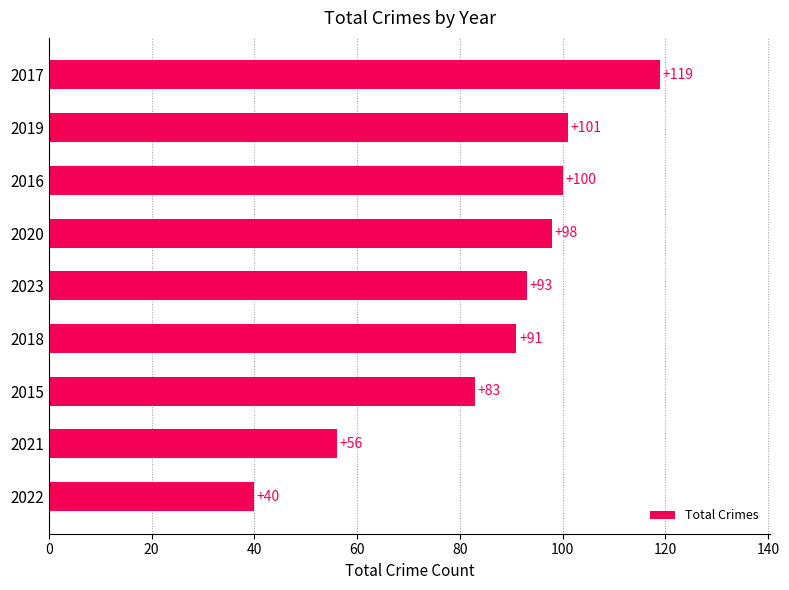

Rank the categories by value from lowest to highest.

2022, 2021, 2015, 2018, 2023, 2020, 2016, 2019, 2017